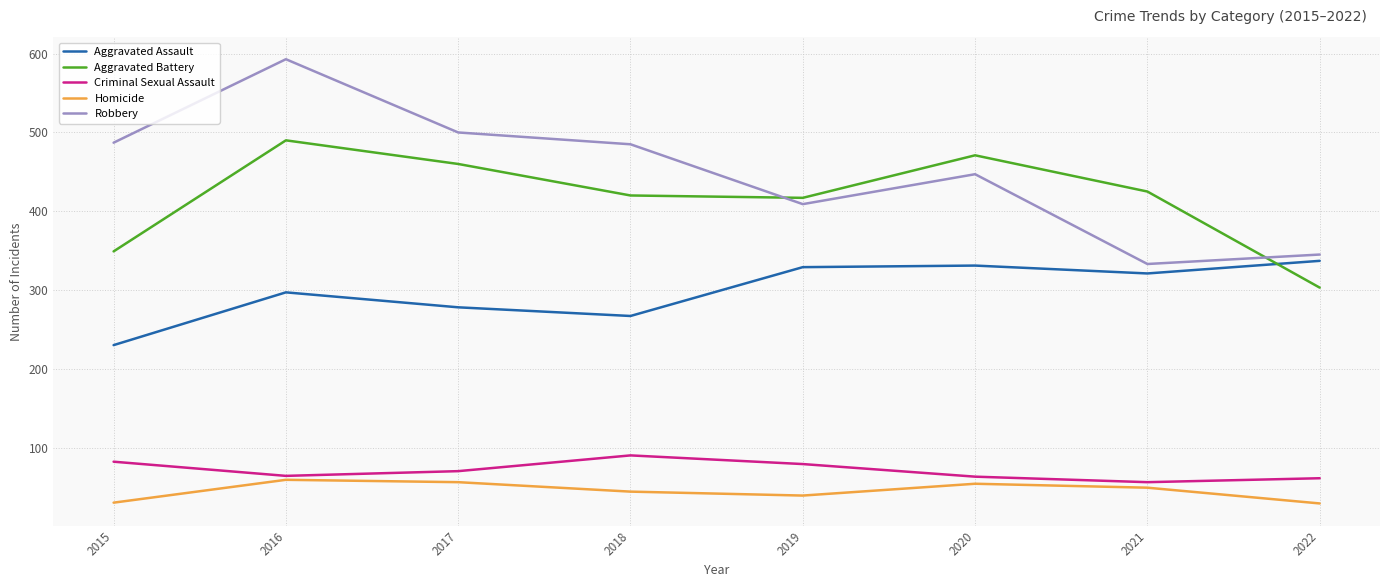

What is the smallest value displayed?

29